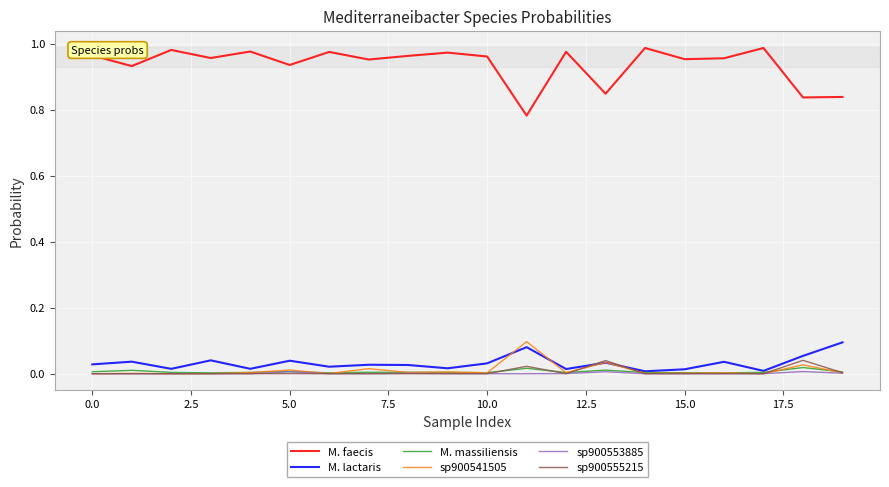

True or false: M. faecis and sp900541505 cross at least once.

False